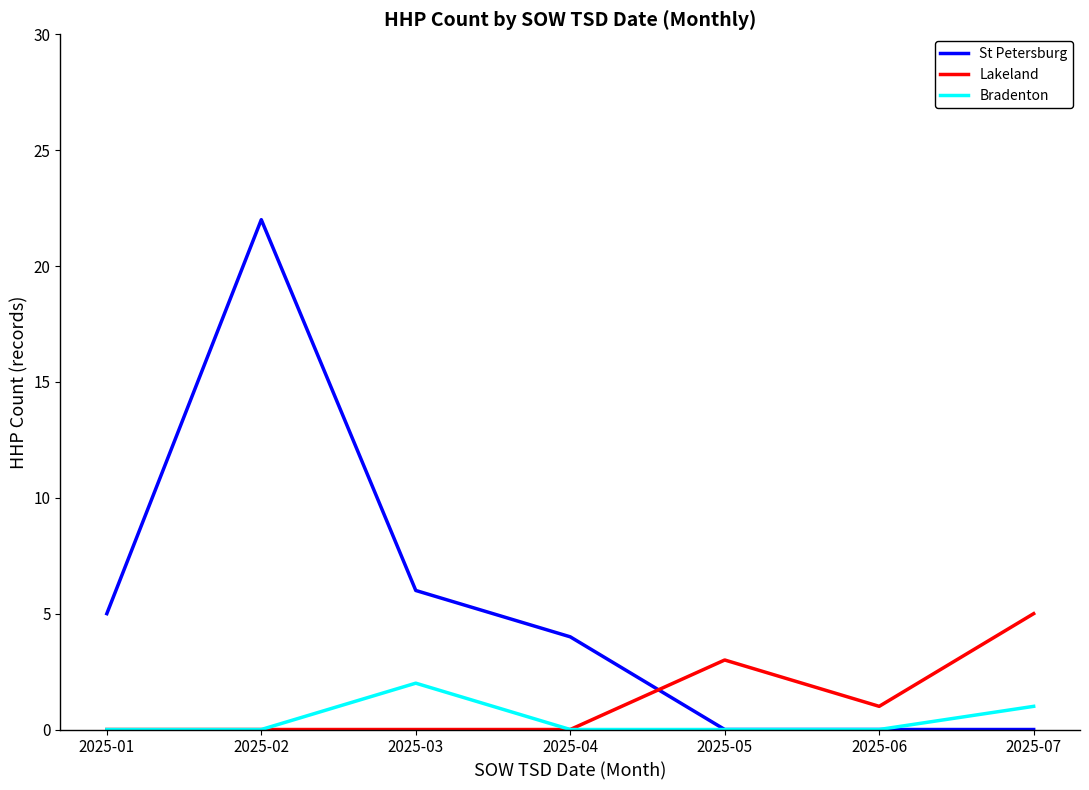

Which series changed the most between 2025-04 and 2025-06?

St Petersburg